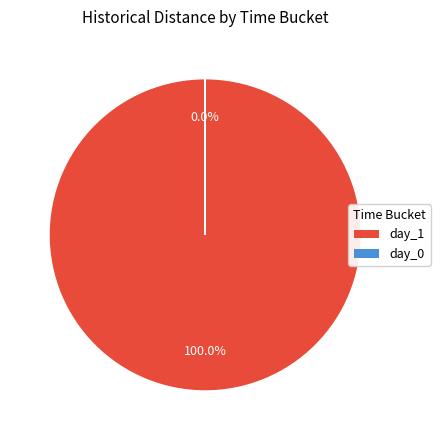

What is the largest slice in the pie chart?

day_1